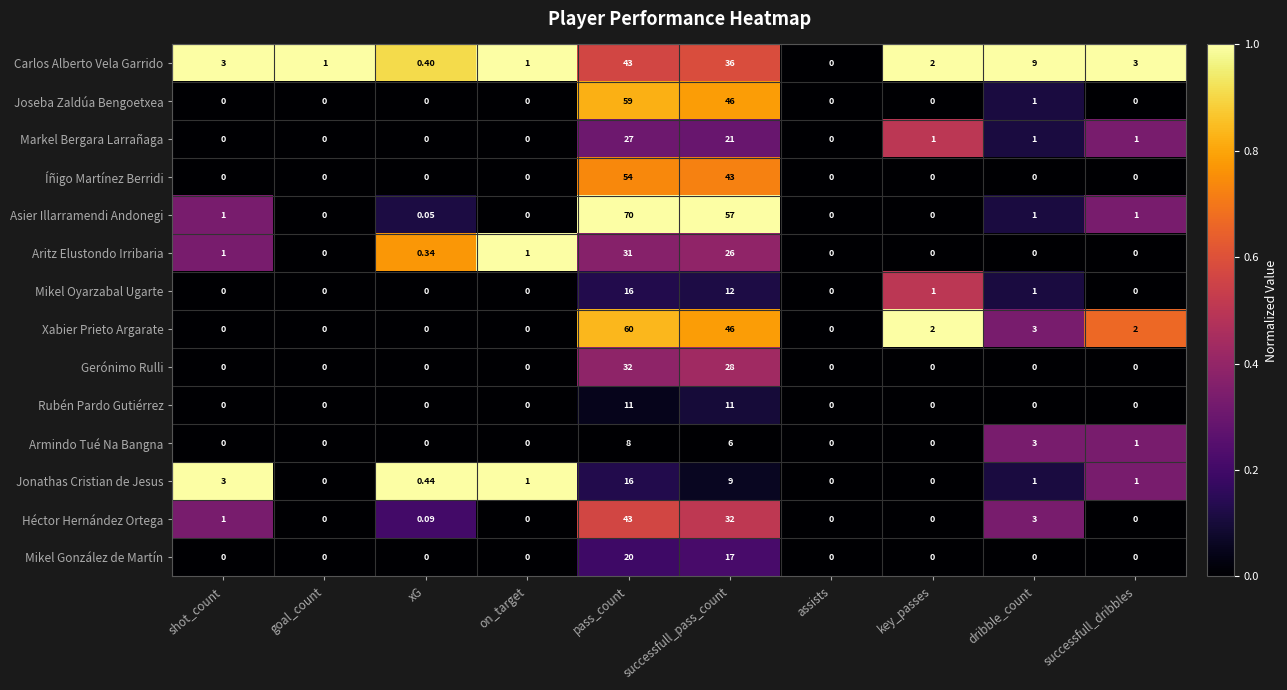

How many distinct data groups are displayed?

14